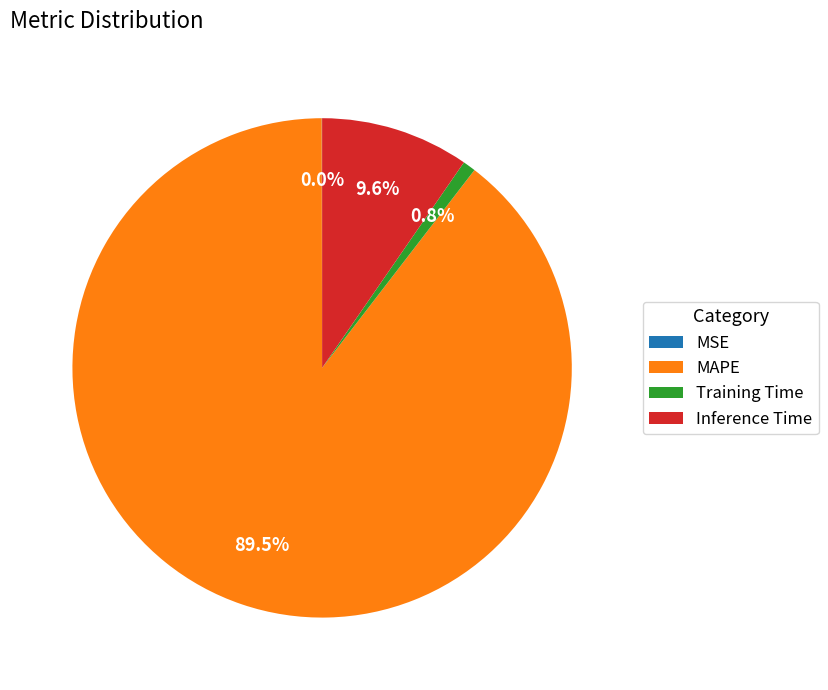

Which category has the biggest portion of the pie?

MAPE